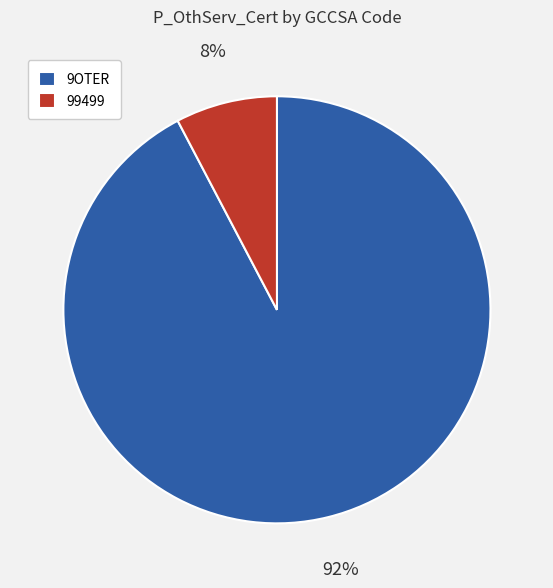

True or false: 9OTER accounts for 99% of the total.

False